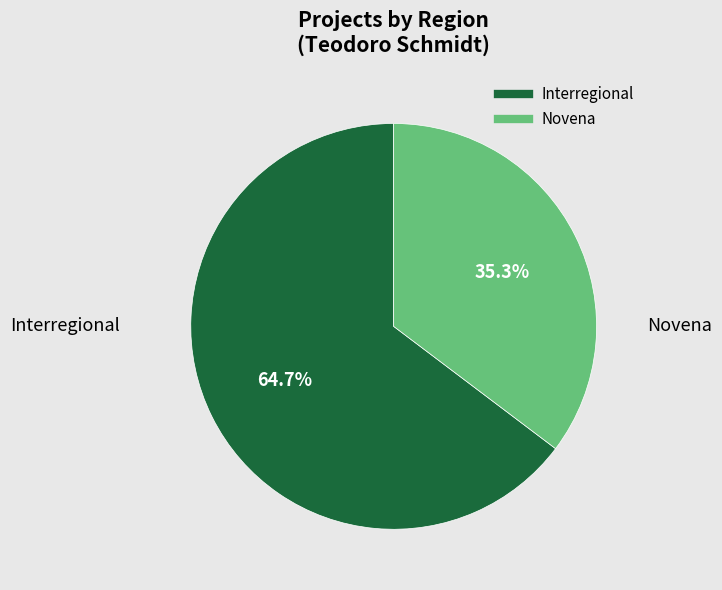

Is there any slice that represents more than half of the pie?

Yes